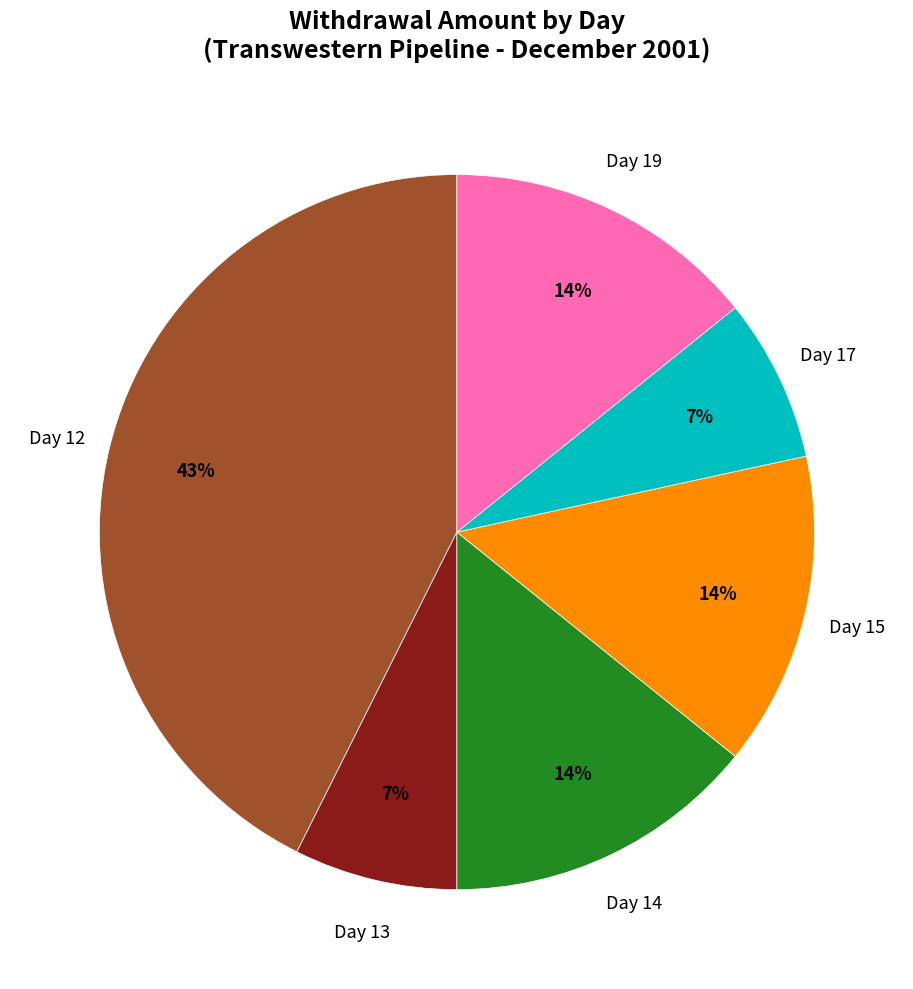

Is there any slice that represents more than half of the pie?

No